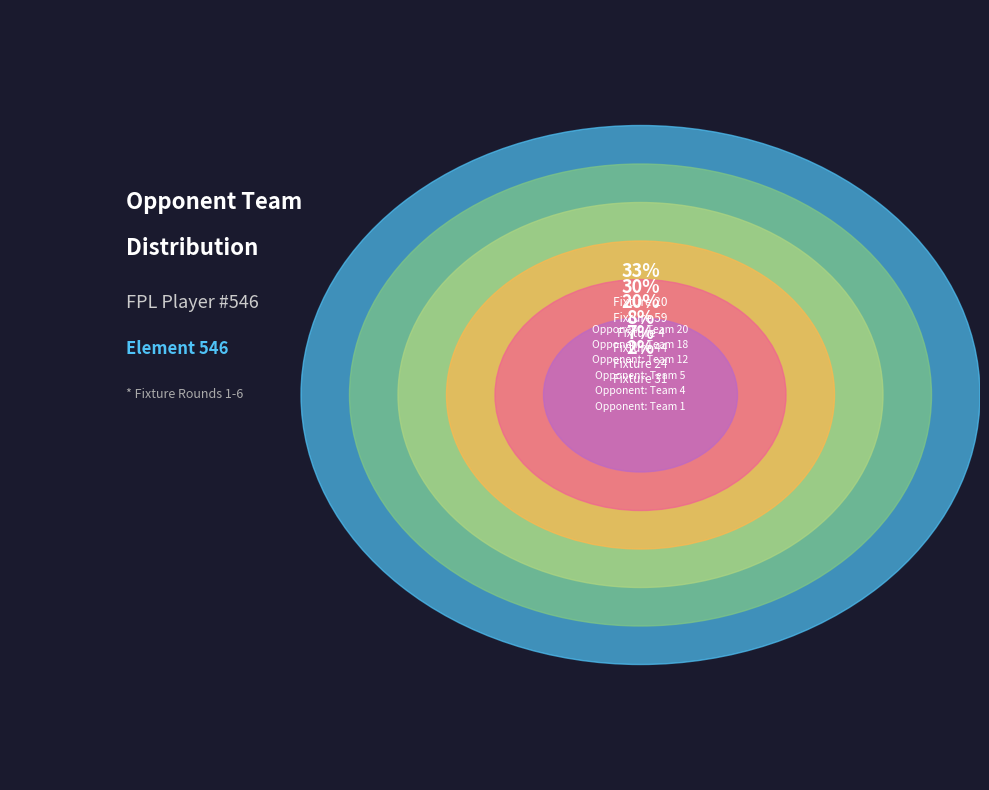

Is there any slice that represents more than half of the pie?

No